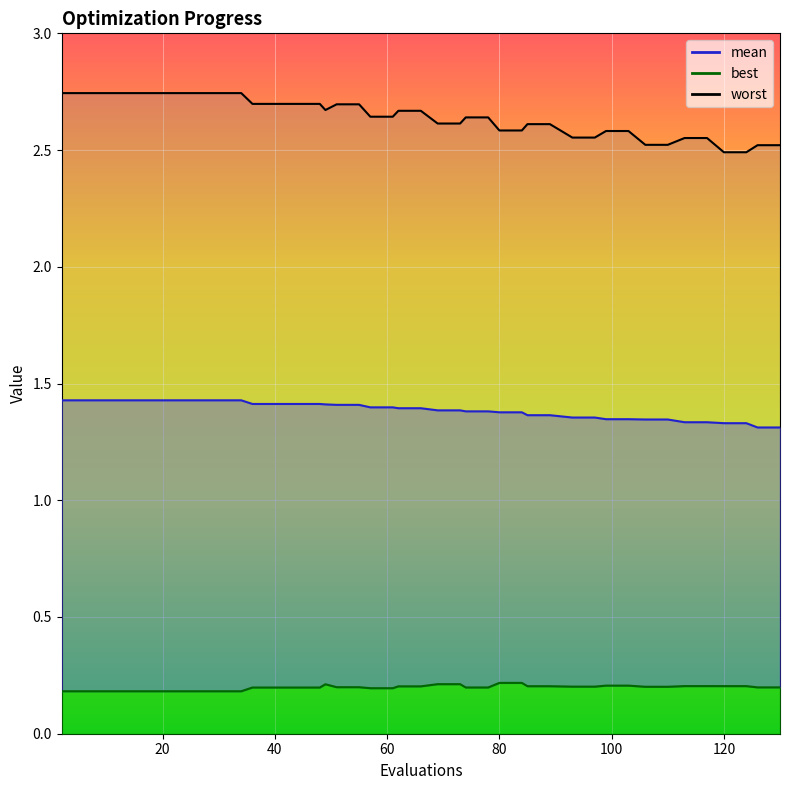

True or false: worst and best intersect in this chart.

False